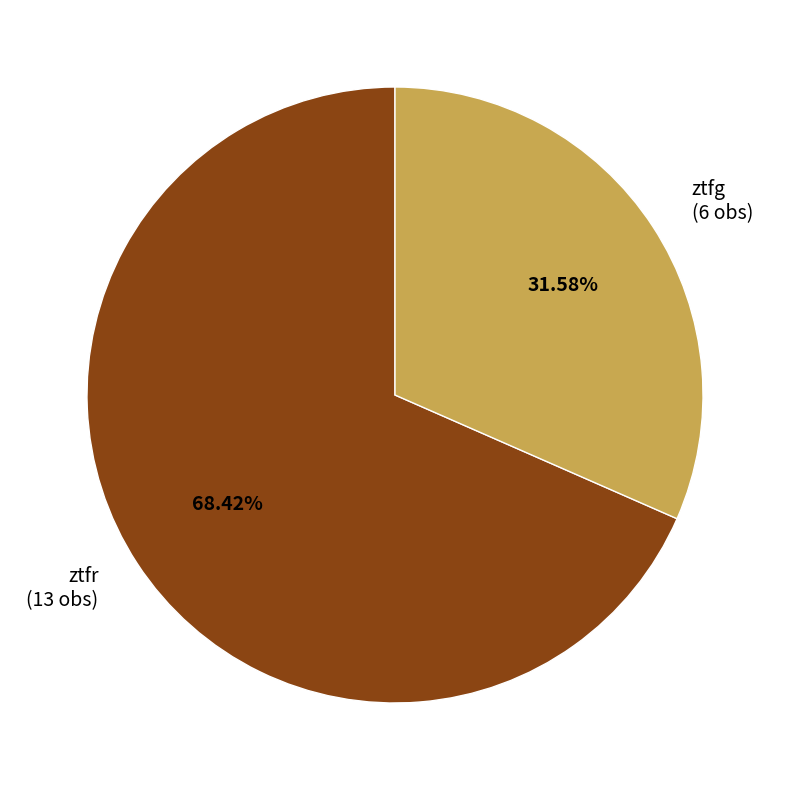

To the nearest percent, what is the difference between the ztfr and ztfg slice percentages?

37%